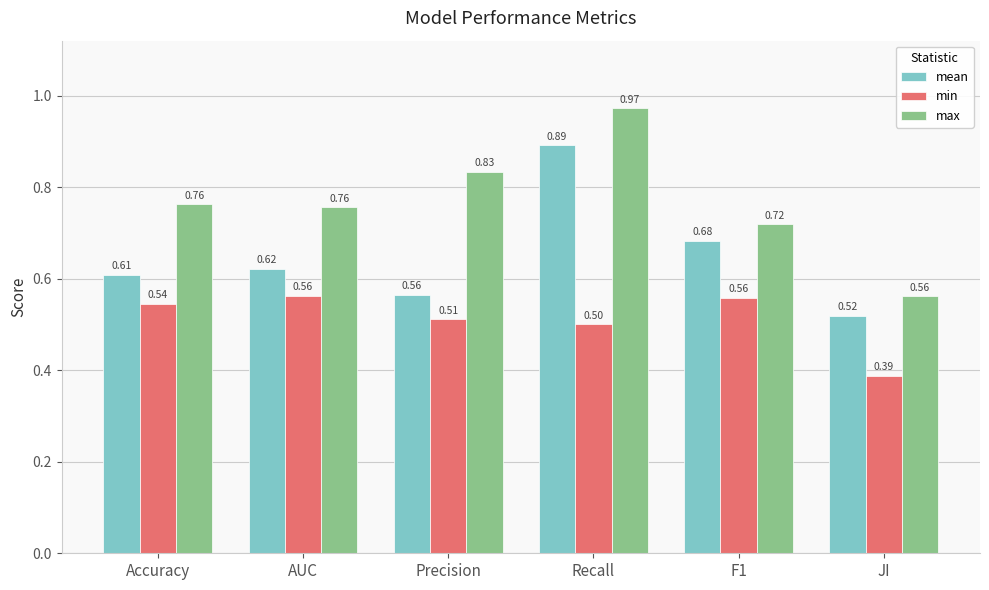

Where is min nearest to the value 0?

JI